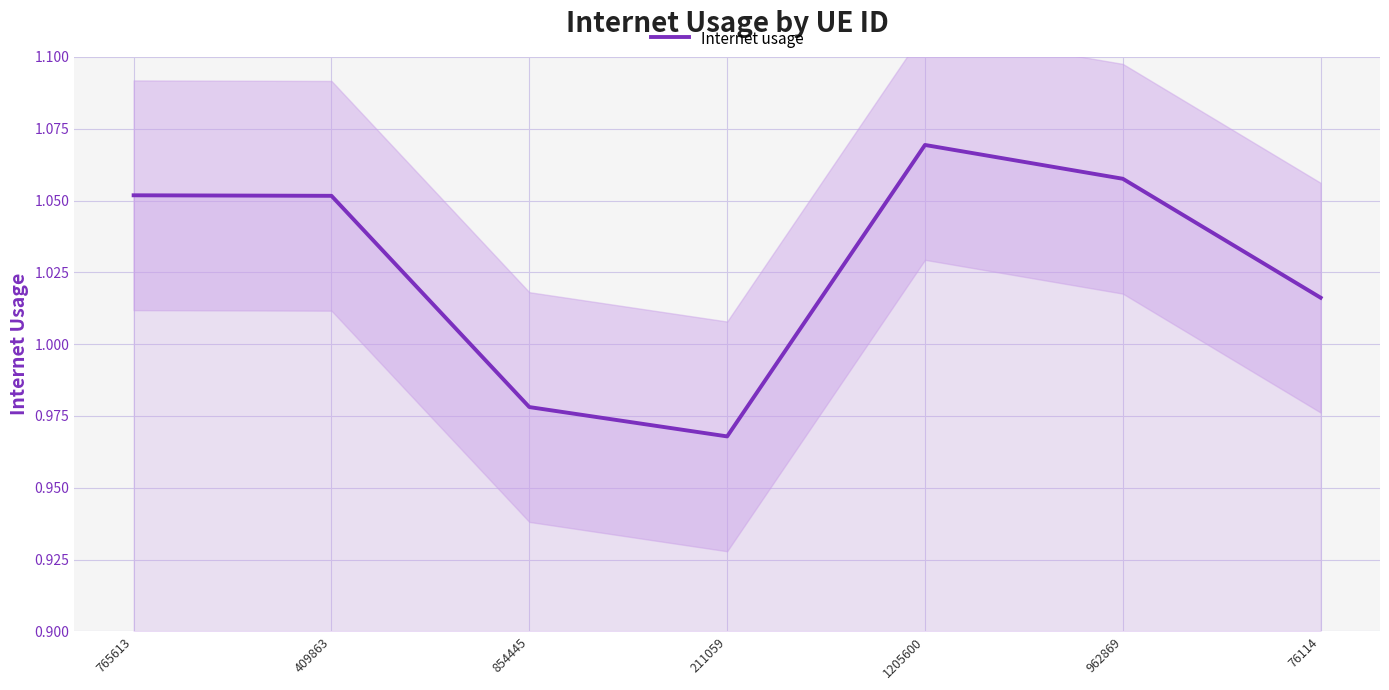

What is the greatest value displayed?

1.1